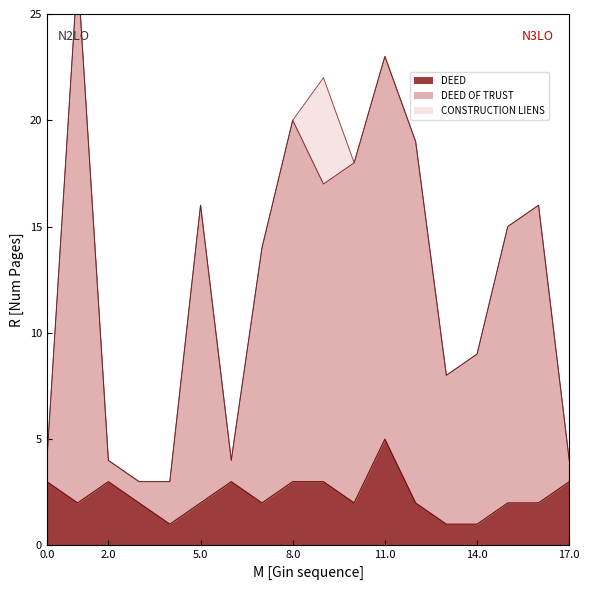

Reading left to right, extract all data points from this chart.

DEED: 3	2	3	2	1	2	3	2	3	3	2	5	2	1	1	2	2	3
DEED OF TRUST: 4	27	4	3	3	16	4	14	20	17	18	23	19	8	9	15	16	4